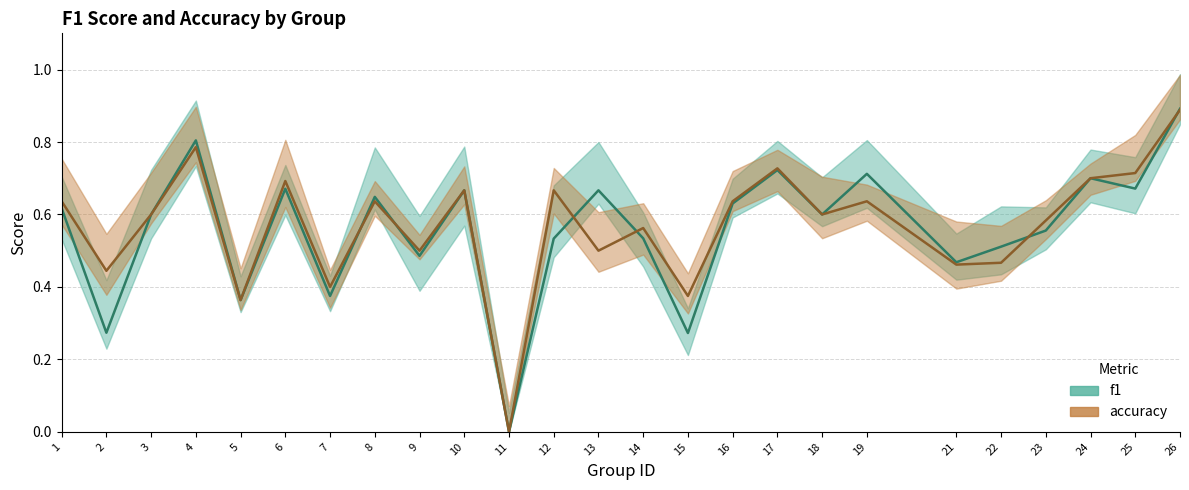

Rank the categories by f1 value from highest to lowest.

26, 4, 17, 19, 24, 25, 6, 10, 13, 8, 16, 1, 3, 18, 23, 14, 12, 22, 9, 21, 7, 5, 2, 15, 11